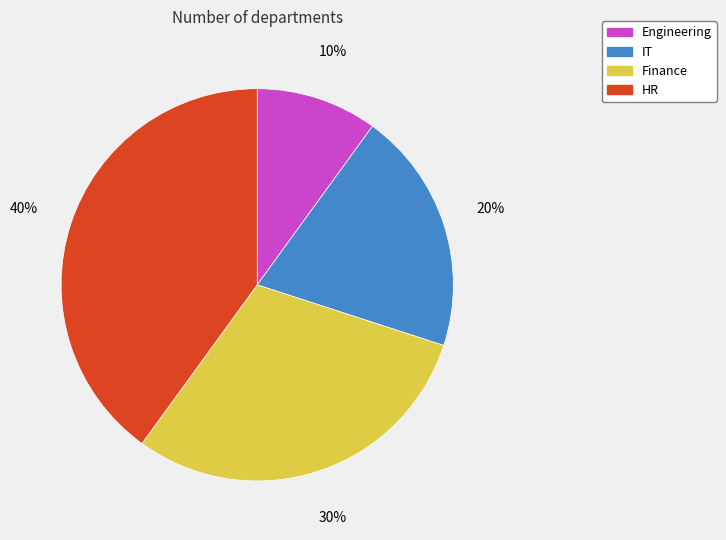

What percentage is the IT slice, to the nearest percent?

20%